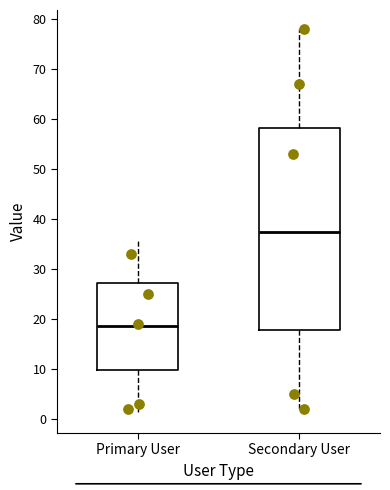

Reading left to right, read every box against the y-axis: the position of its median line, the range the box covers, and the ends of its whiskers. The values are not printed on the chart, so give them approximately, as read against the axis.

Primary User: median 19, box 10 to 27, whiskers 1 to 36
Secondary User: median 38, box 18 to 58, whiskers 2 to 78